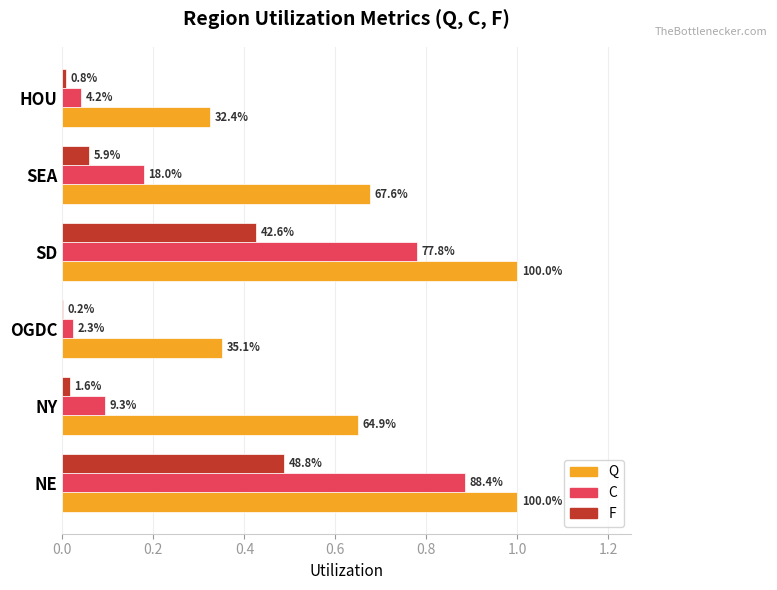

What are all the series names shown in the legend?

Q, C, F